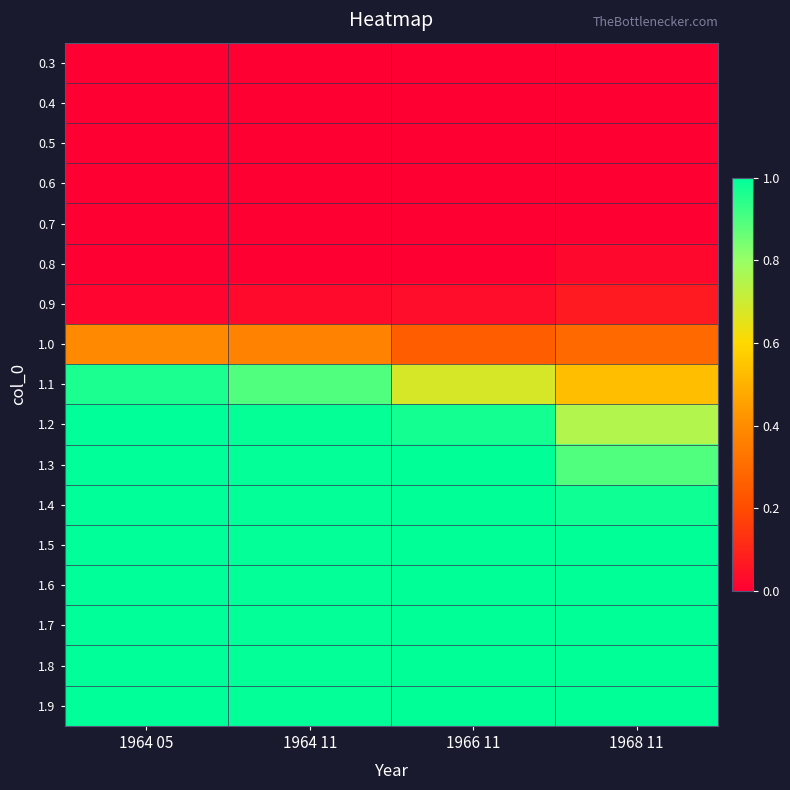

Which series has the widest spread of values?

1.1